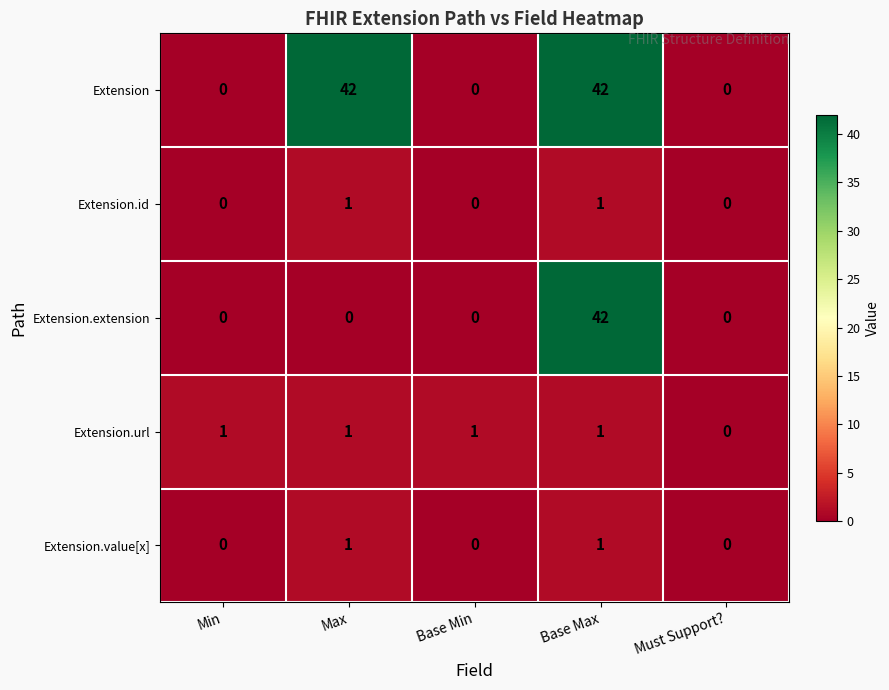

What is the maximum value for Extension?

42